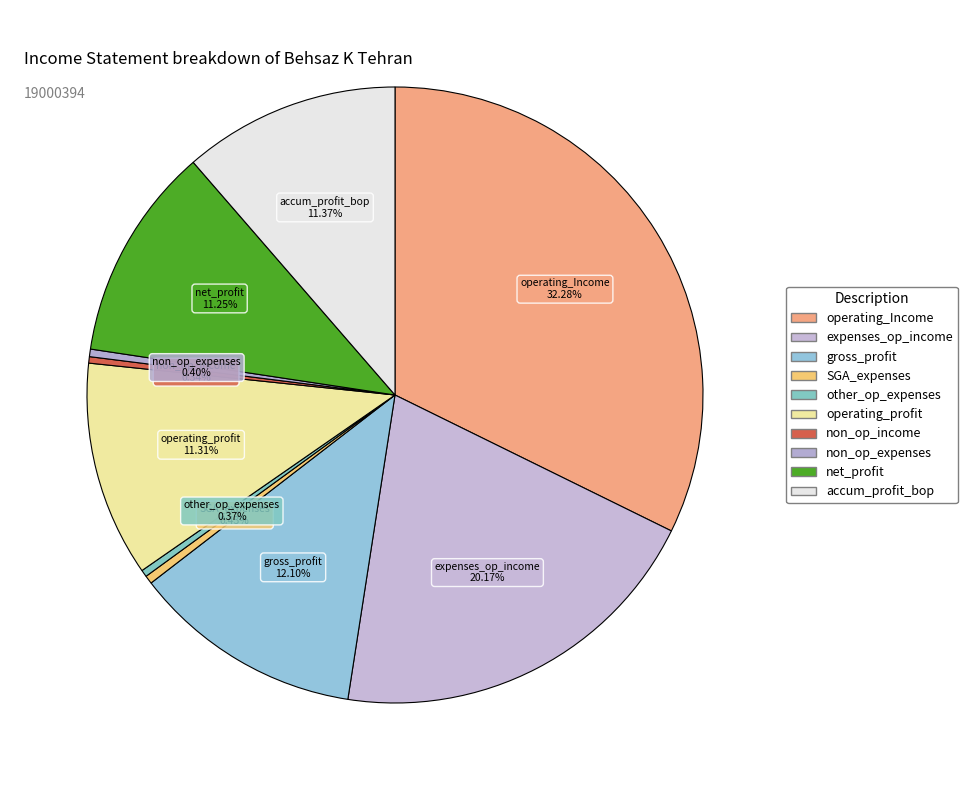

Rank the categories by value from lowest to highest.

other_non_operating_income, other_operating_expenses, other_non_operating_expenses, selling_general_administrative_expenses, net_profit, operating_profit, accumulated_profit_beginning_of_period, gross_profit, expenses_of_operating_income, operating_Income